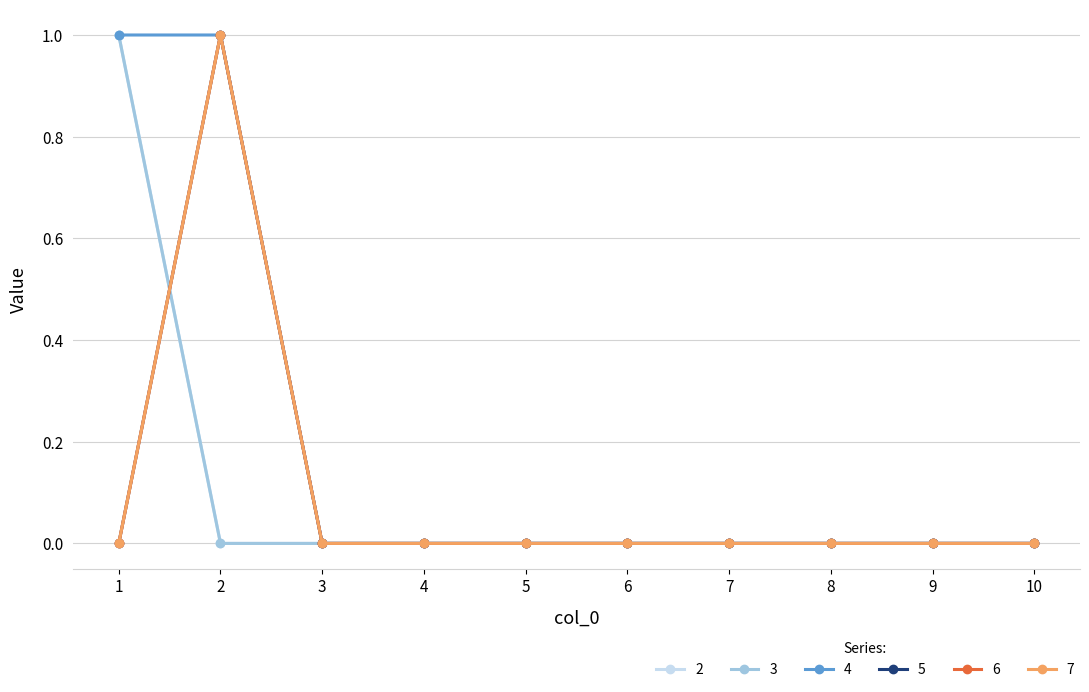

What is the sum of all 6 values?

1